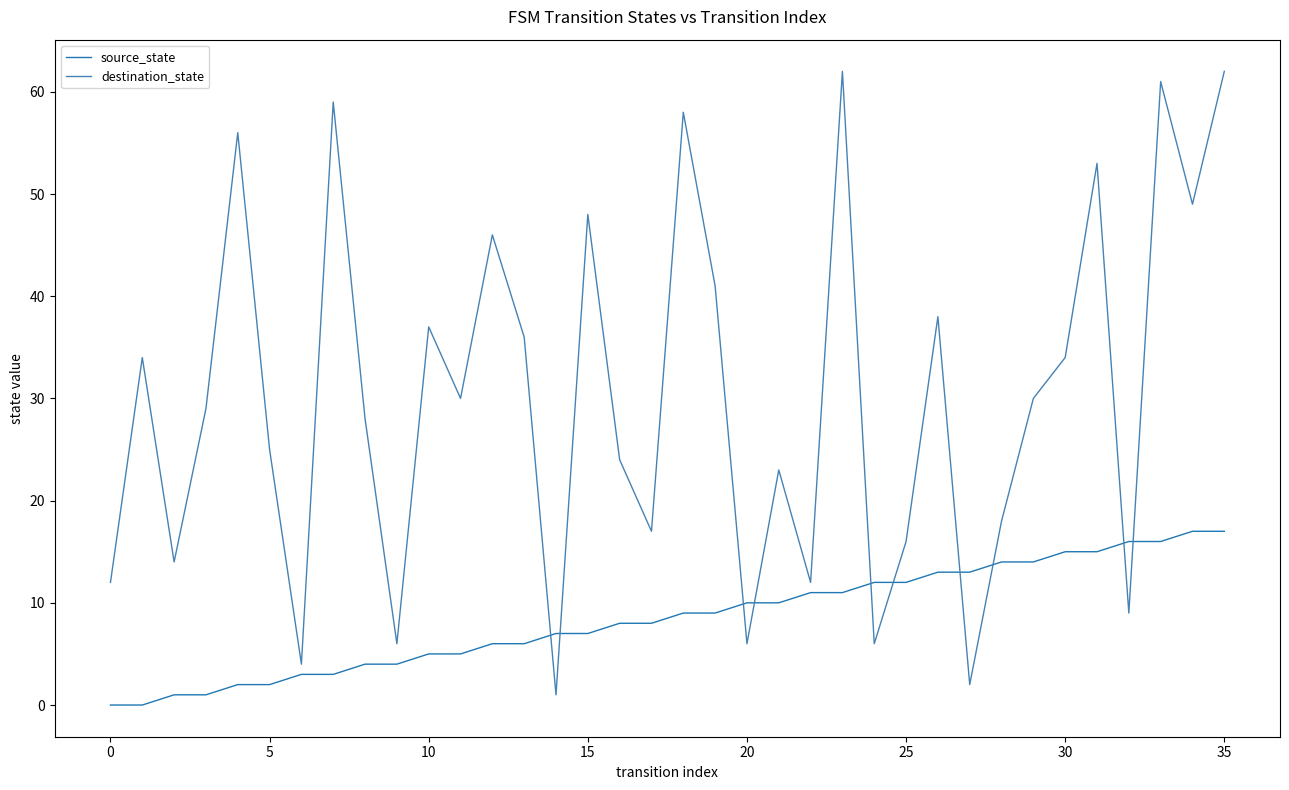

How many distinct data groups are displayed?

2